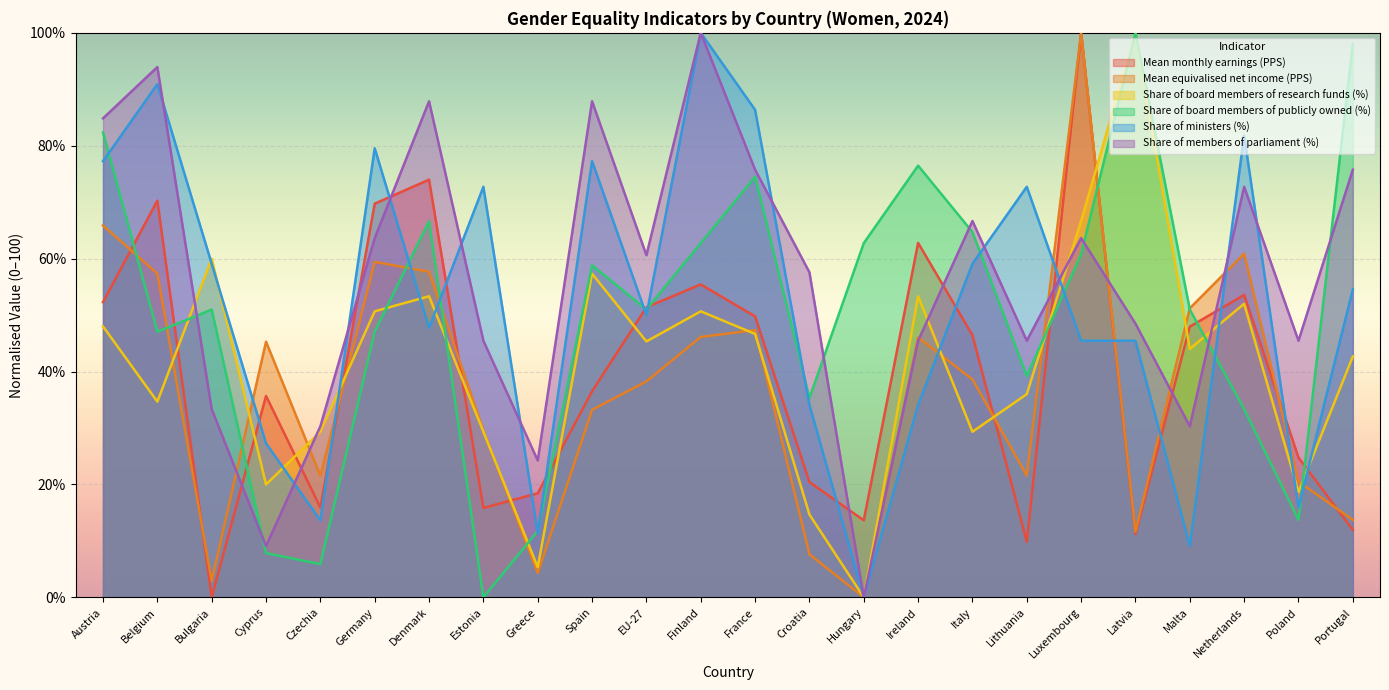

Reading left to right, transcribe all the data shown in this chart.

Mean monthly earnings (PPS): Austria=52.3	Belgium=70.3	Bulgaria=0.0	Cyprus=35.7	Czechia=15.9	Germany=69.7	Denmark=74.0	Estonia=15.8	Greece=18.4	Spain=36.5	EU-27=51.4	Finland=55.4	France=49.8	Croatia=20.4	Hungary=13.6	Ireland=62.8	Italy=46.4	Lithuania=9.8	Luxembourg=100.0	Latvia=11.2	Malta=48.0	Netherlands=53.6	Poland=24.8	Portugal=11.9
Mean equivalised net income (PPS): Austria=65.9	Belgium=57.3	Bulgaria=2.9	Cyprus=45.3	Czechia=21.5	Germany=59.4	Denmark=57.7	Estonia=29.5	Greece=4.3	Spain=33.2	EU-27=38.3	Finland=46.1	France=47.3	Croatia=7.6	Hungary=0.0	Ireland=46.0	Italy=38.6	Lithuania=21.6	Luxembourg=100.0	Latvia=11.6	Malta=51.2	Netherlands=60.9	Poland=20.5	Portugal=13.7
Share of board members of research funds (%): Austria=48.0	Belgium=34.7	Bulgaria=60.0	Cyprus=20.0	Czechia=29.3	Germany=50.7	Denmark=53.3	Estonia=29.3	Greece=5.3	Spain=57.3	EU-27=45.3	Finland=50.7	France=46.7	Croatia=14.7	Hungary=0.0	Ireland=53.3	Italy=29.3	Lithuania=36.0	Luxembourg=66.7	Latvia=100.0	Malta=44.0	Netherlands=52.0	Poland=18.7	Portugal=42.7
Share of board members of publicly owned (%): Austria=82.4	Belgium=47.1	Bulgaria=51.0	Cyprus=7.8	Czechia=5.9	Germany=47.1	Denmark=66.7	Estonia=0.0	Greece=11.8	Spain=58.8	EU-27=51.0	Finland=62.7	France=74.5	Croatia=35.3	Hungary=62.7	Ireland=76.5	Italy=64.7	Lithuania=39.2	Luxembourg=60.8	Latvia=100.0	Malta=51.0	Netherlands=33.3	Poland=13.7	Portugal=98.0
Share of ministers (%): Austria=77.3	Belgium=90.9	Bulgaria=59.1	Cyprus=27.3	Czechia=13.6	Germany=79.5	Denmark=47.7	Estonia=72.7	Greece=11.4	Spain=77.3	EU-27=50.0	Finland=100.0	France=86.4	Croatia=34.1	Hungary=0.0	Ireland=34.1	Italy=59.1	Lithuania=72.7	Luxembourg=45.5	Latvia=45.5	Malta=9.1	Netherlands=81.8	Poland=15.9	Portugal=54.5
Share of members of parliament (%): Austria=84.8	Belgium=93.9	Bulgaria=33.3	Cyprus=9.1	Czechia=30.3	Germany=63.6	Denmark=87.9	Estonia=45.5	Greece=24.2	Spain=87.9	EU-27=60.6	Finland=100.0	France=75.8	Croatia=57.6	Hungary=0.0	Ireland=45.5	Italy=66.7	Lithuania=45.5	Luxembourg=63.6	Latvia=48.5	Malta=30.3	Netherlands=72.7	Poland=45.5	Portugal=75.8